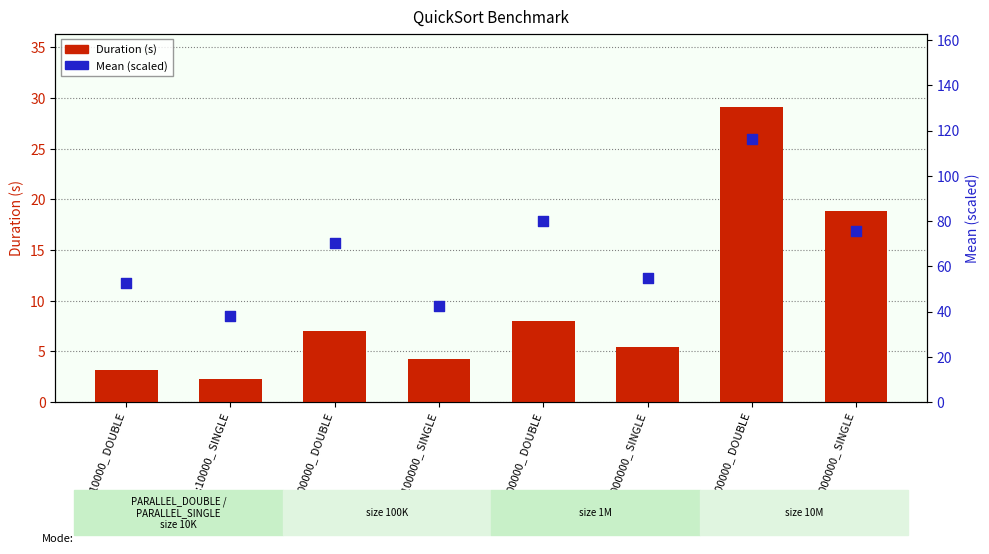

Is the value of Mean (scaled) at size:10000000_ SINGLE greater than the value of Duration (s) at size:10000_ DOUBLE?

Yes